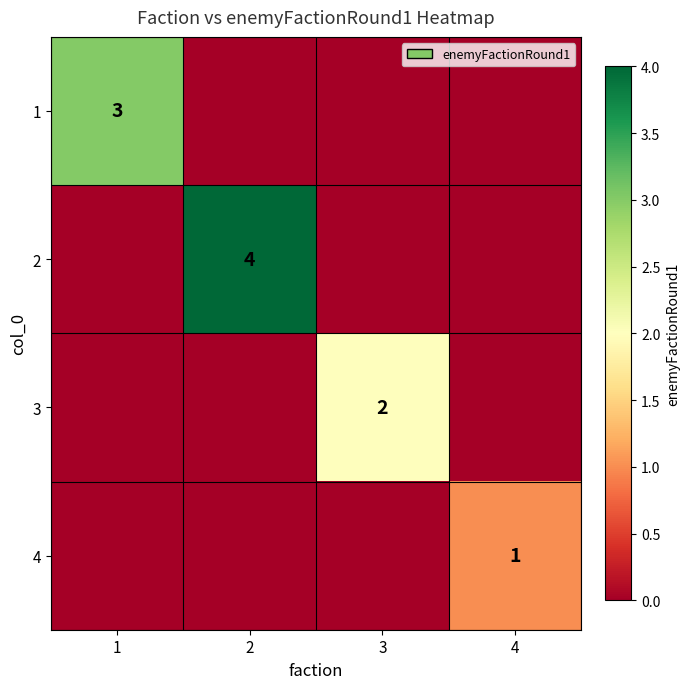

The 1 series shows 3 at 1. True or false?

True